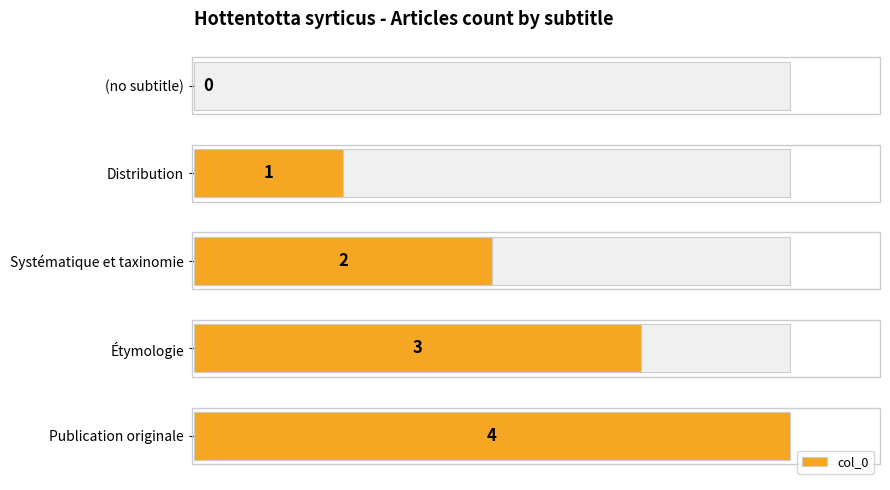

How many values exceed 2?

2